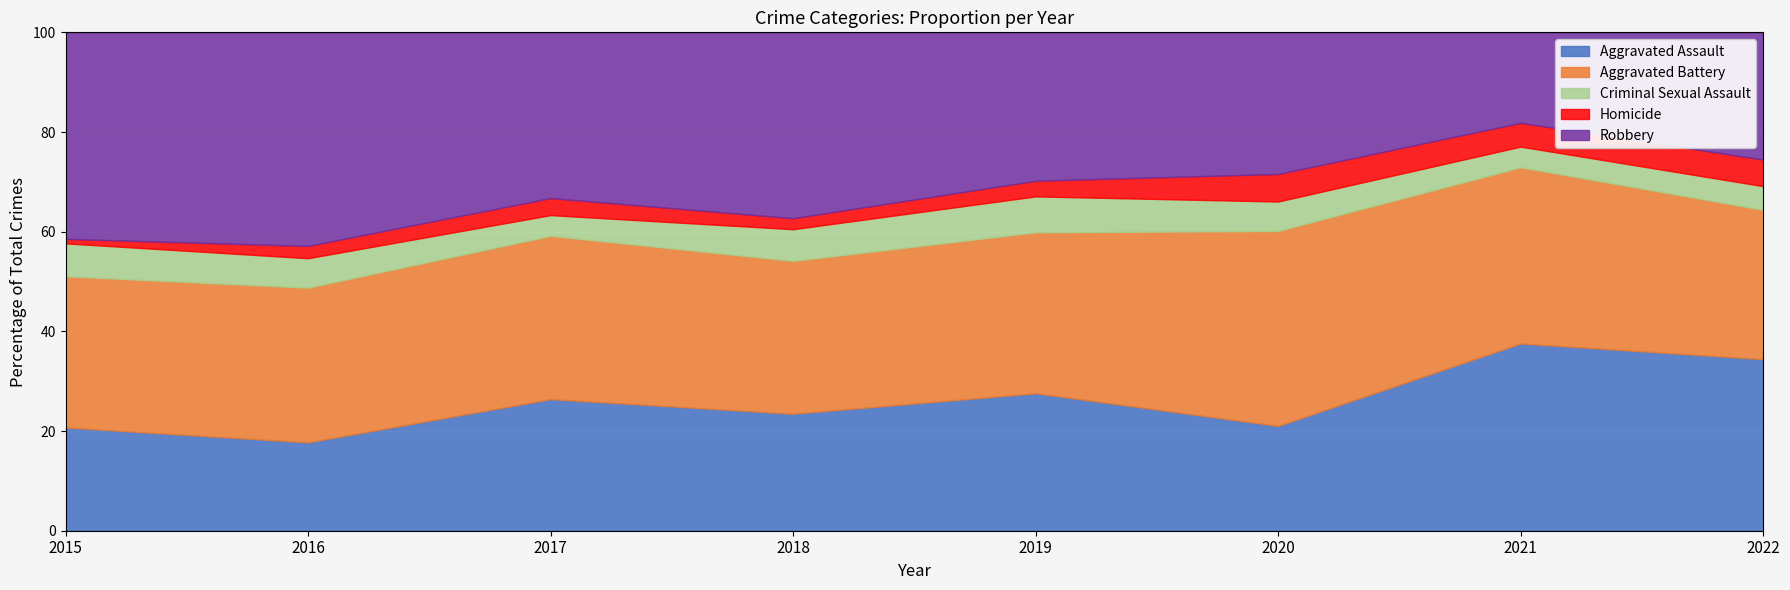

Is the value of Robbery at 2022 greater than the value of Aggravated Assault at 2018?

Yes